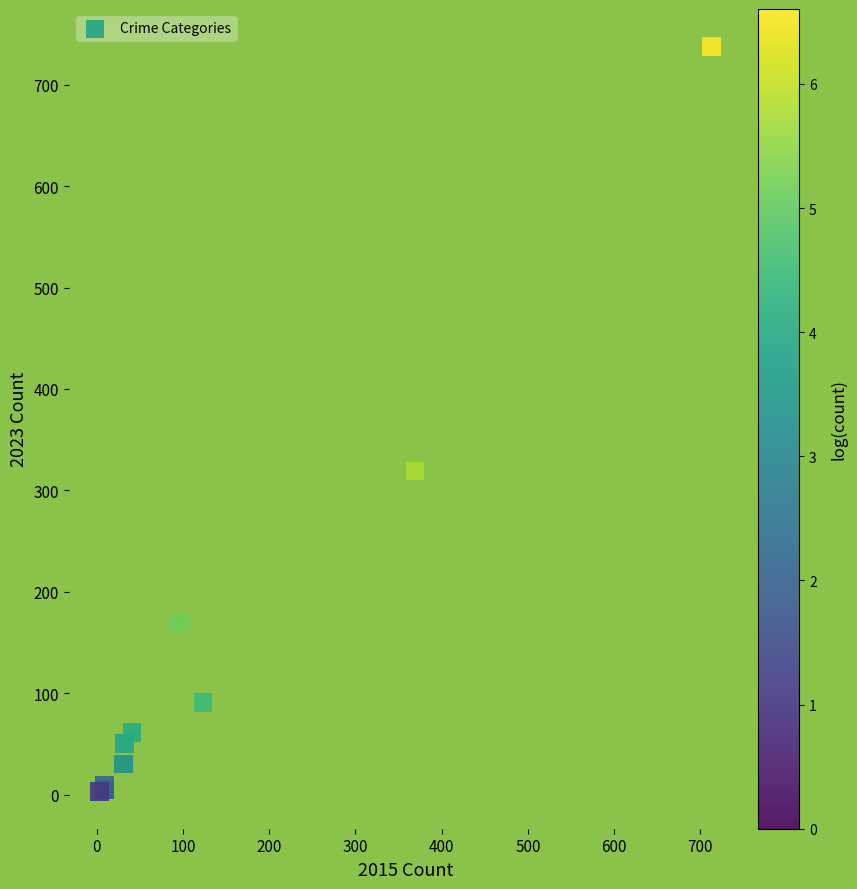

What Y value in the scatter plot is closest to 370?

319